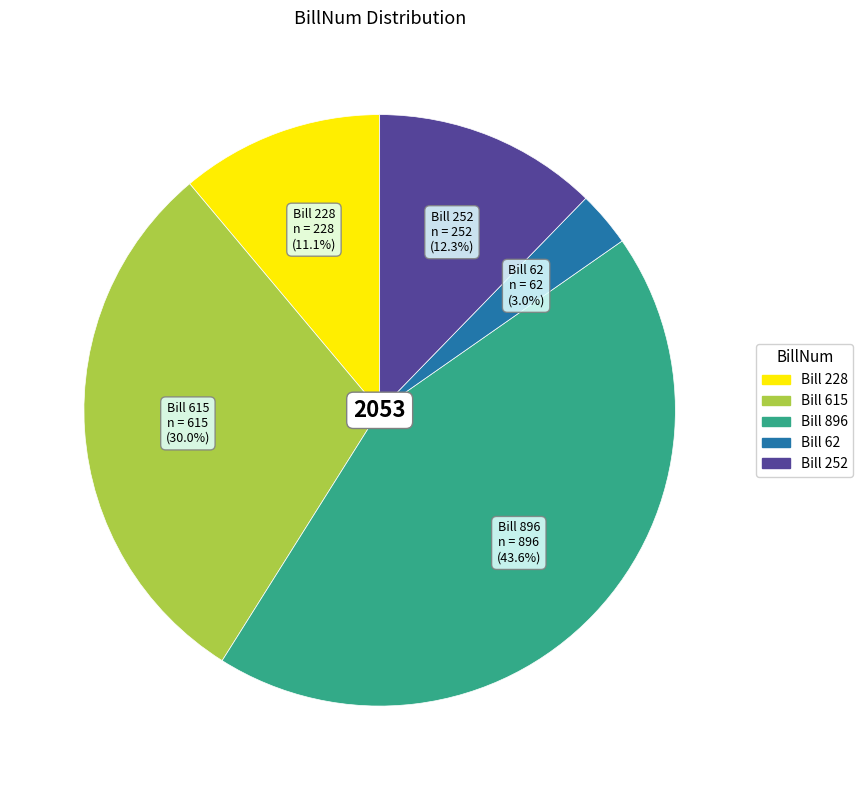

Rank the categories by value from highest to lowest.

Bill 896, Bill 615, Bill 252, Bill 228, Bill 62